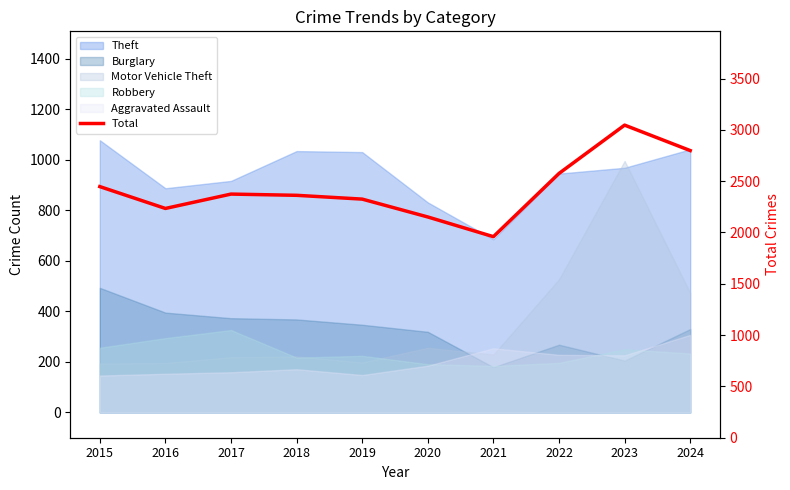

Approximately how many times larger is the value at 2016 compared to 2015?

0.9